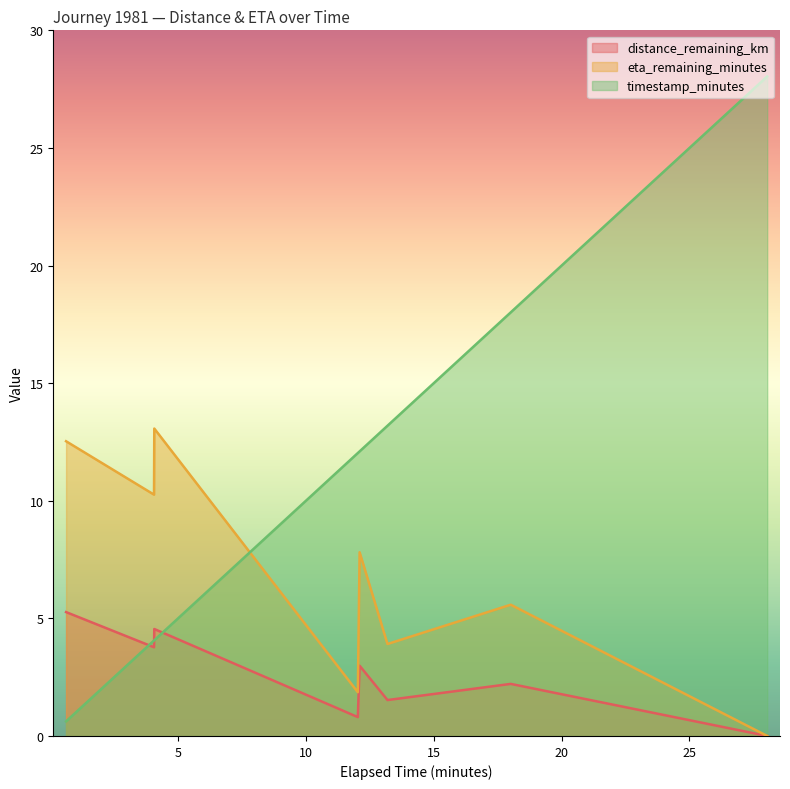

What is the highest value of the distance_remaining_km series?

5.3